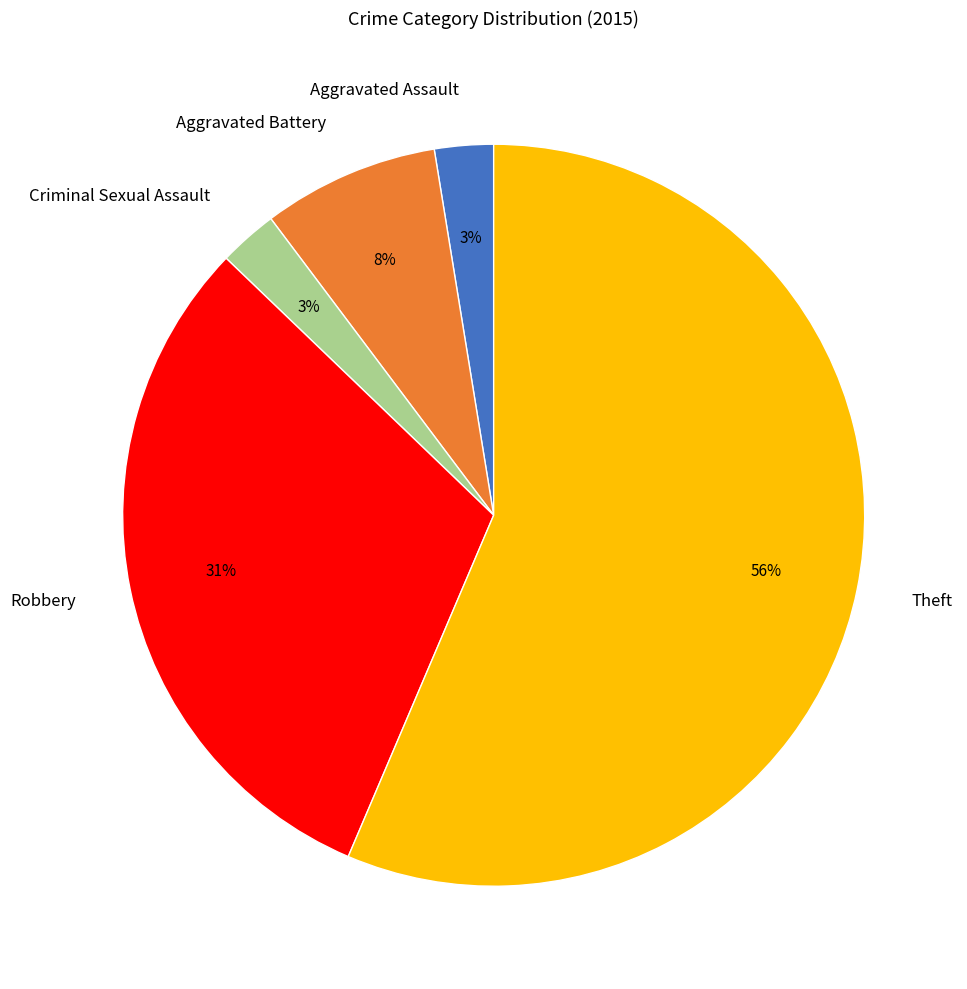

How many segments does this pie chart have?

5